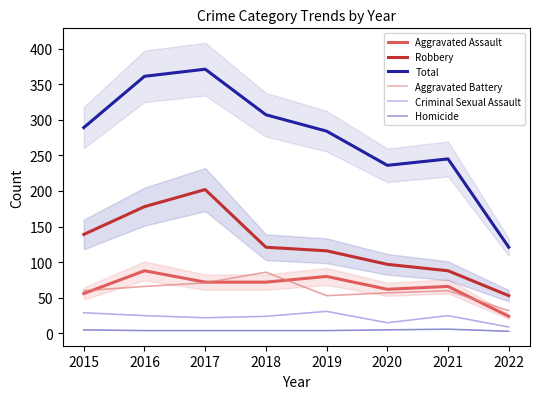

Which label corresponds to the smallest value in the chart?

2022